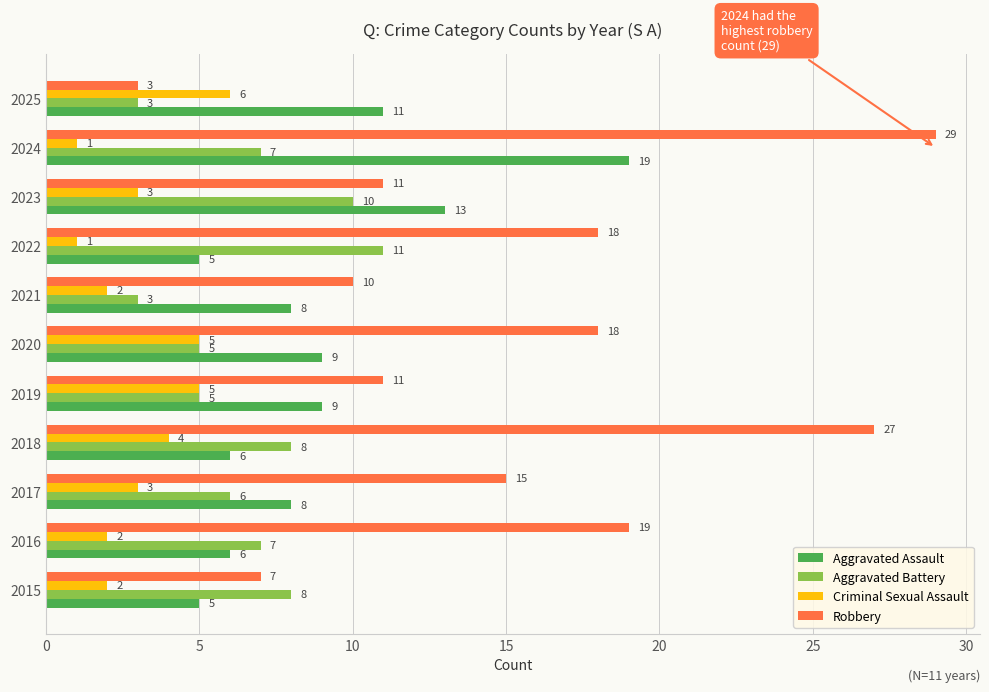

How many data points in Criminal Sexual Assault are less than 3?

5